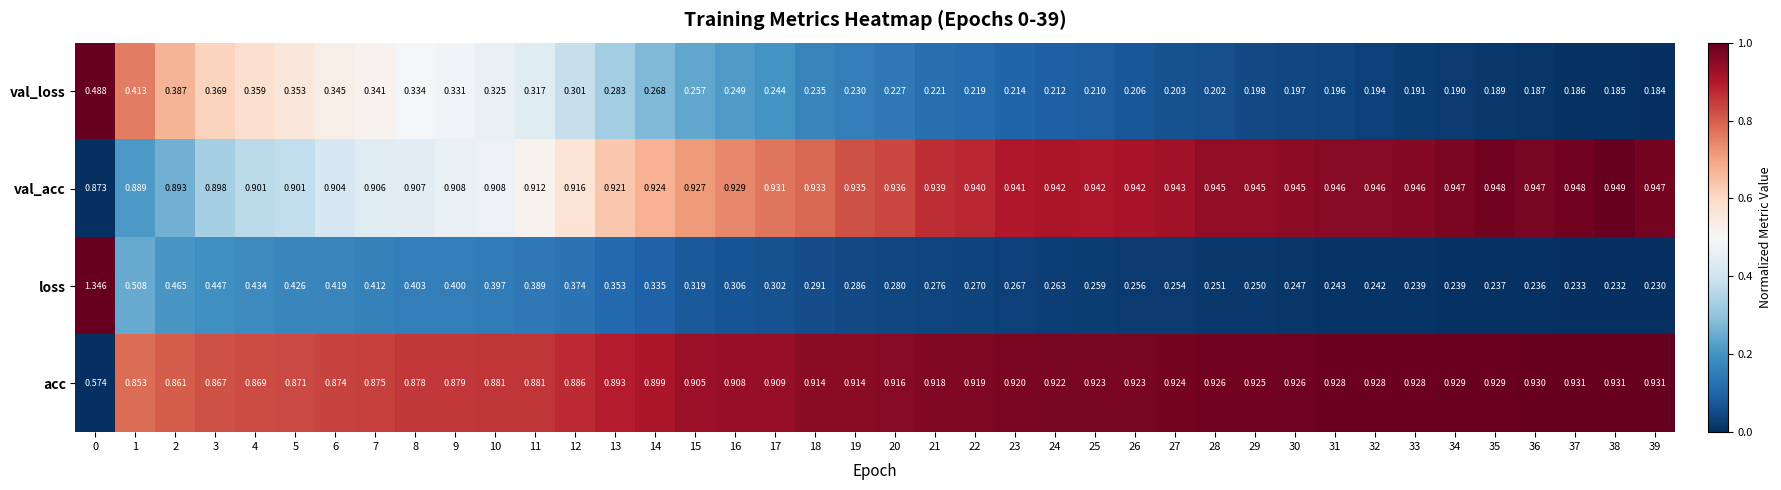

Which series has the largest total across all categories?

val_acc